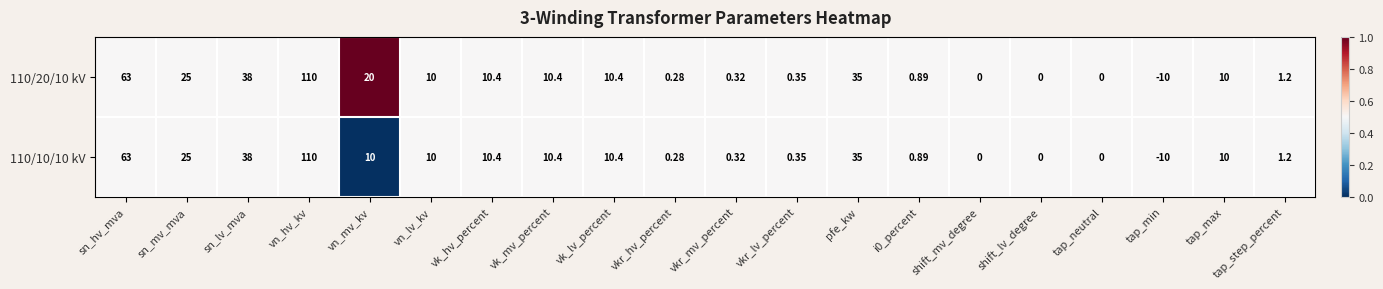

Where does the 110/10/10 kV series first go above 10?

sn_hv_mva